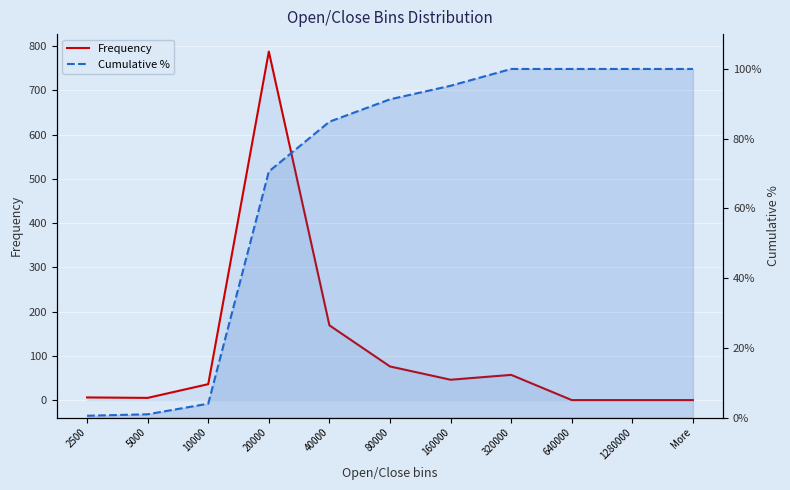

Which series changed the most between 5000 and 20000?

Frequency